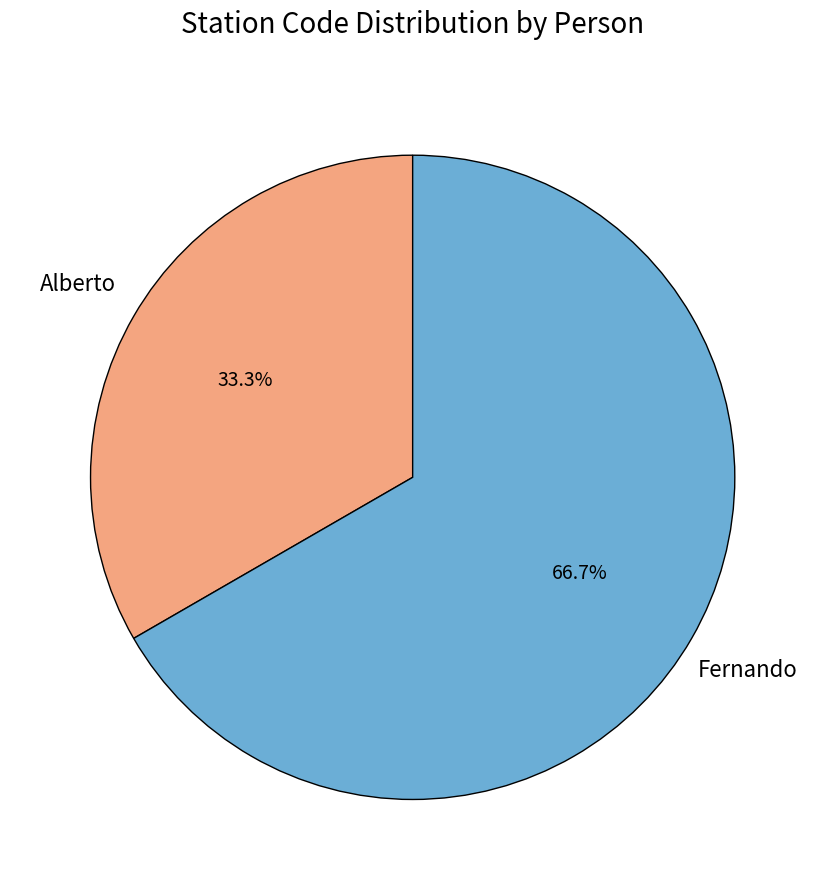

How many slices are in this pie chart?

2